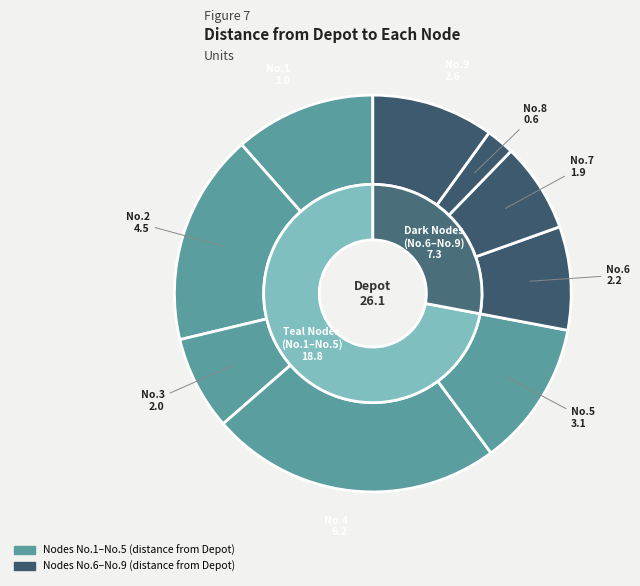

What is the smallest slice in the pie chart?

No.8